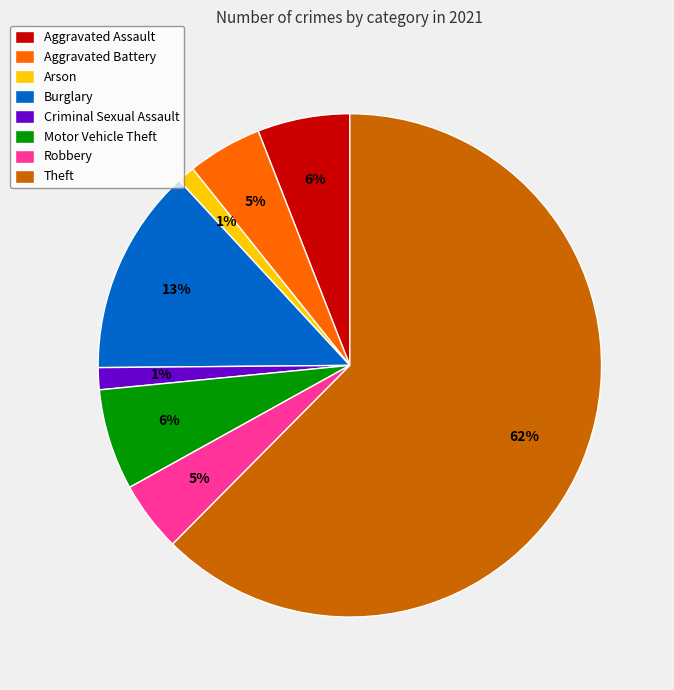

Which has a higher value, Burglary or Aggravated Assault?

Burglary